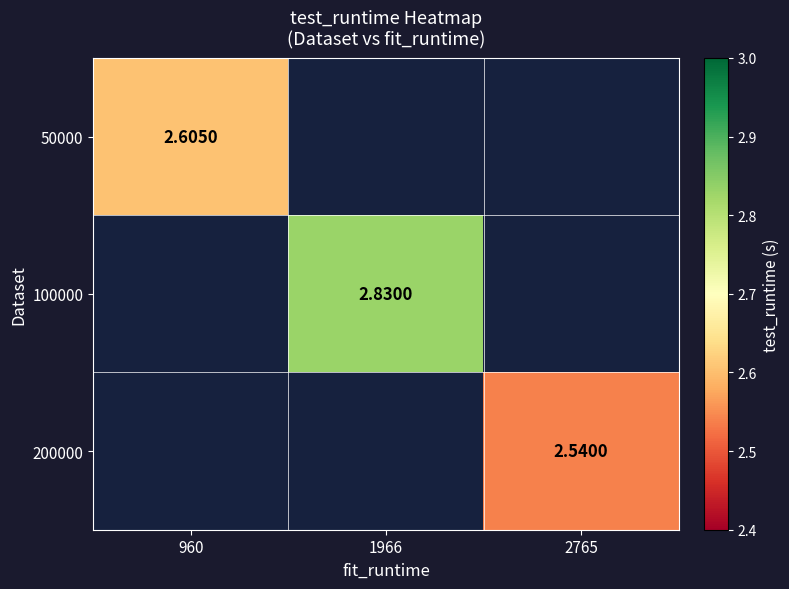

Where is 50000 nearest to the value 2?

960